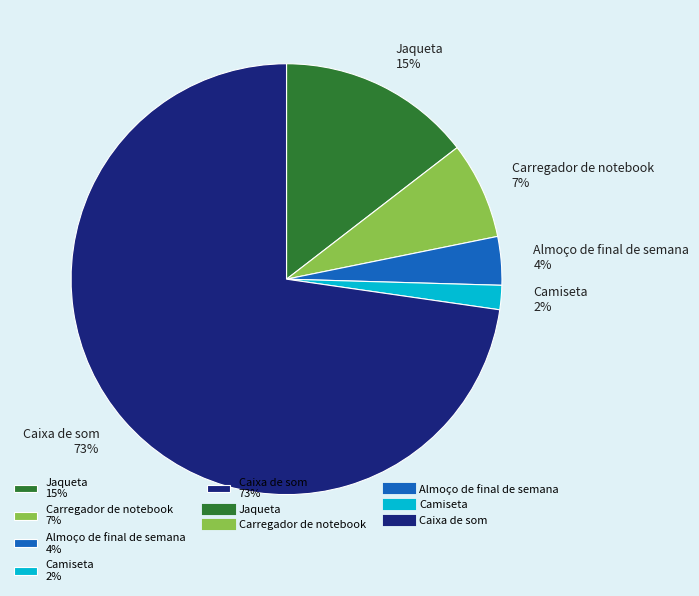

Between Camiseta and Jaqueta, which is larger?

Jaqueta